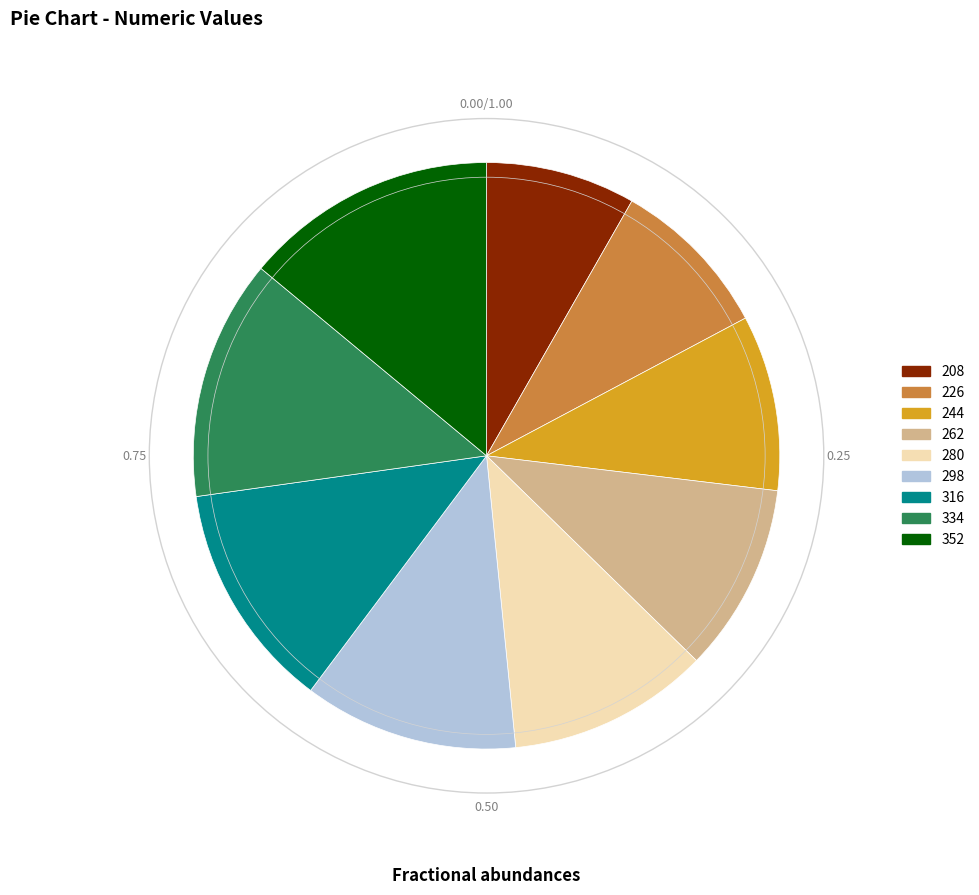

Approximately how many times larger is the value at 244 compared to 226?

1.1